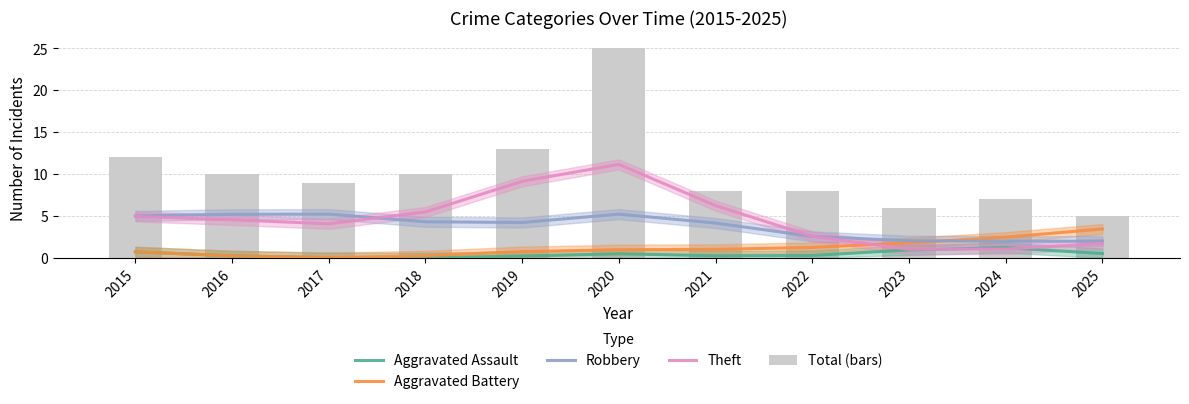

Which series has the largest range (max minus min)?

Total (bars)